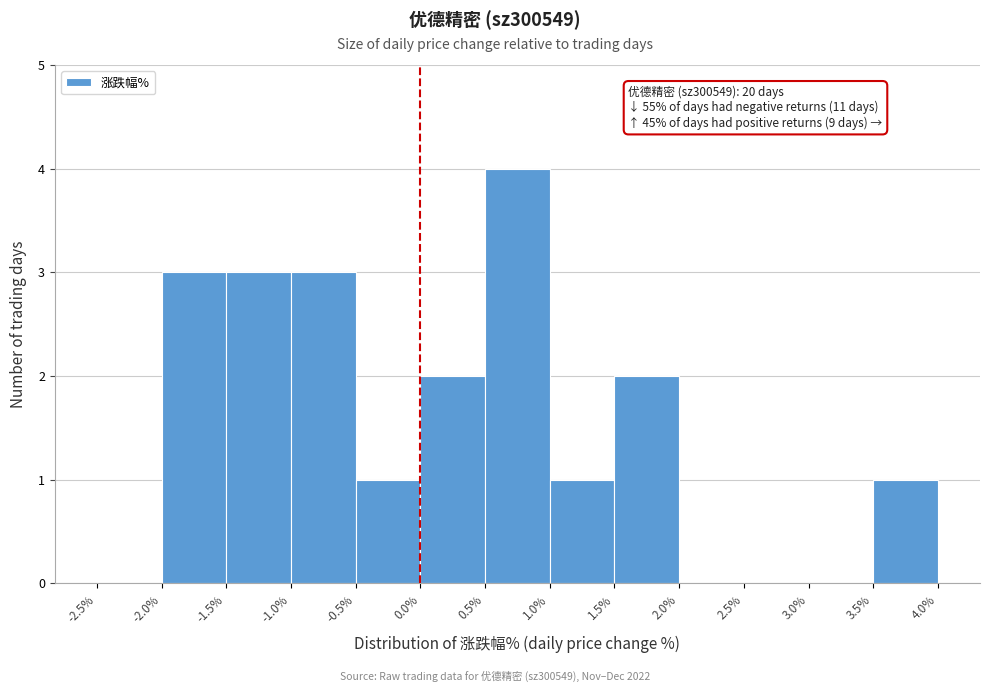

Which range on the x-axis has the tallest bar?

0.5% to 1.0%